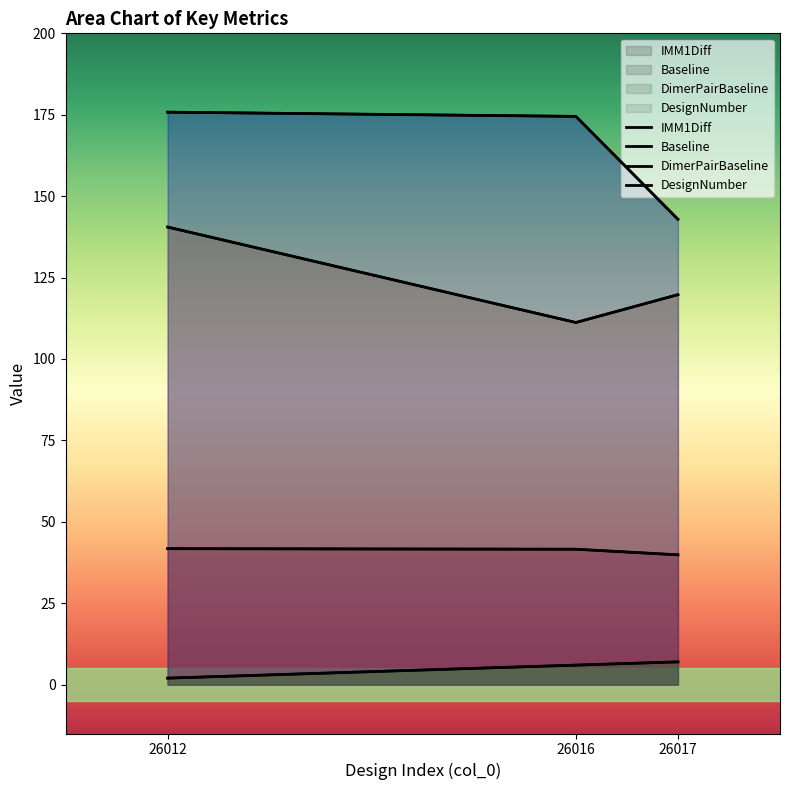

Where does the DimerPairBaseline series first go above 174?

26012